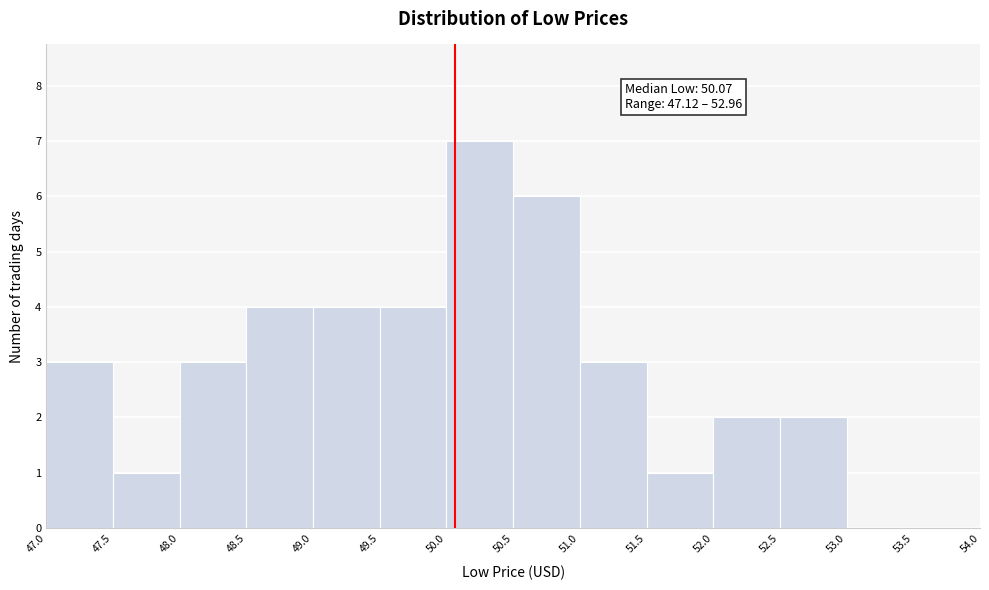

Which range on the x-axis has the tallest bar?

50.0 to 50.5